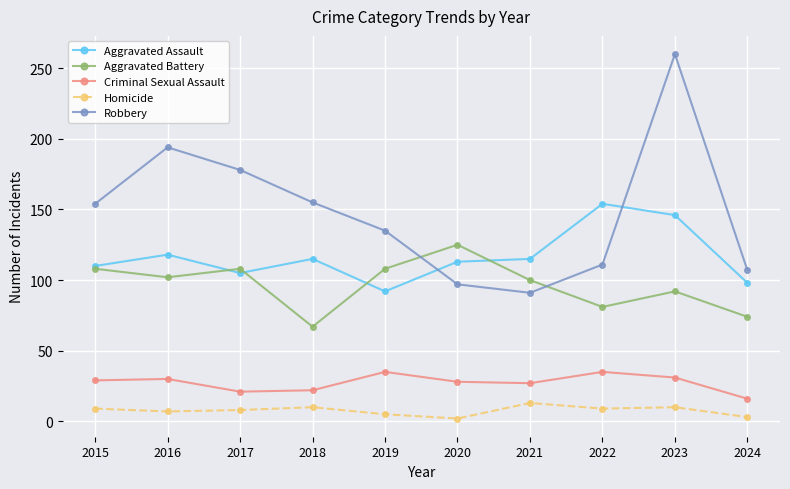

Count the number of categories in the chart.

10